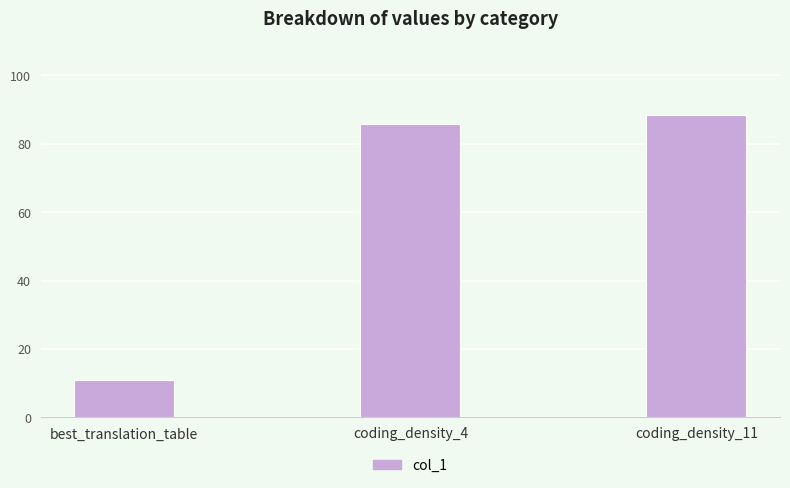

Rank the categories by value from highest to lowest.

coding_density_11, coding_density_4, best_translation_table